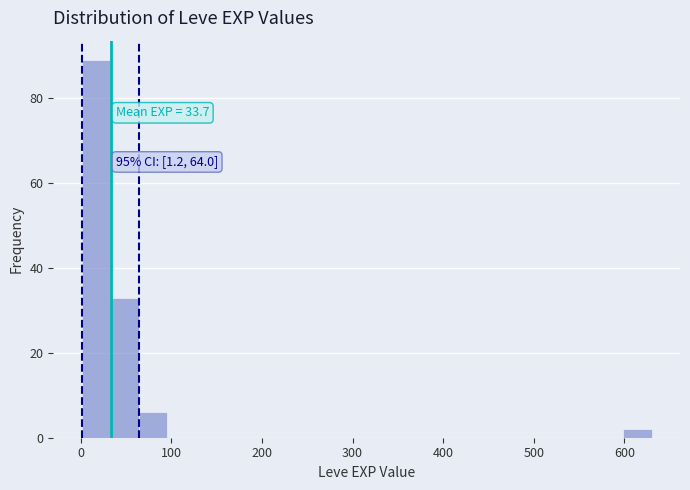

Around what value on the x-axis is the tallest bar? Give the approximate position of its centre, as read against the axis.

20